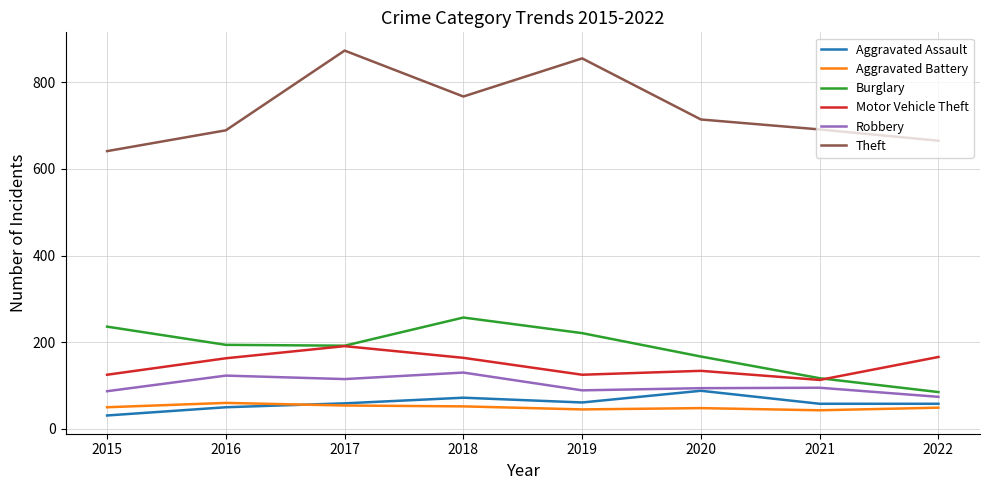

What is the sum of the Aggravated Battery values at 2015 and 2020?

98